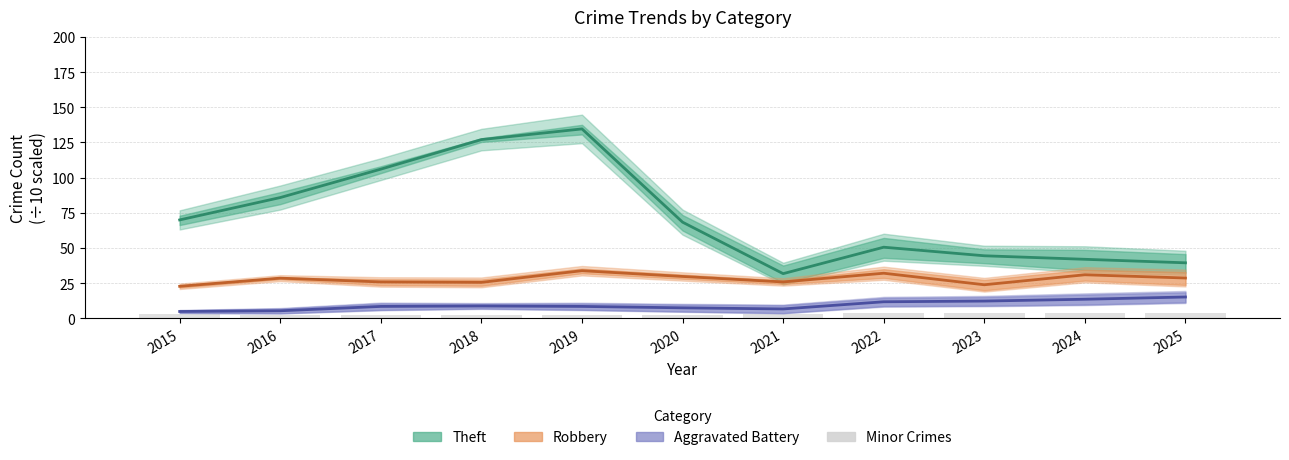

How many values in the Theft series exceed 68?

6